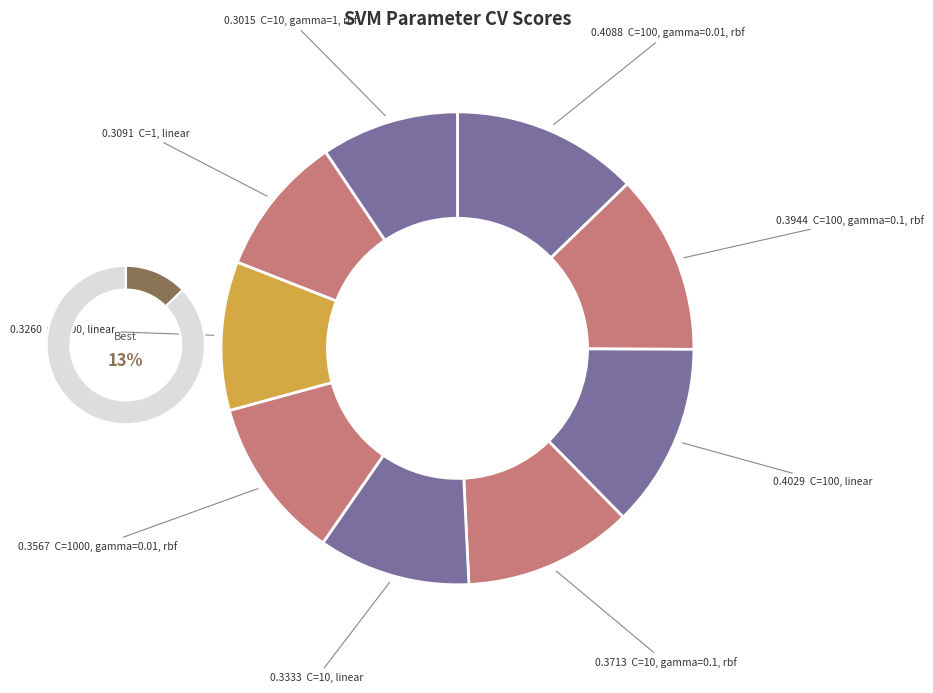

Do C=10, gamma=0.1, rbf and C=10, gamma=1, rbf together represent more than half of the pie?

No